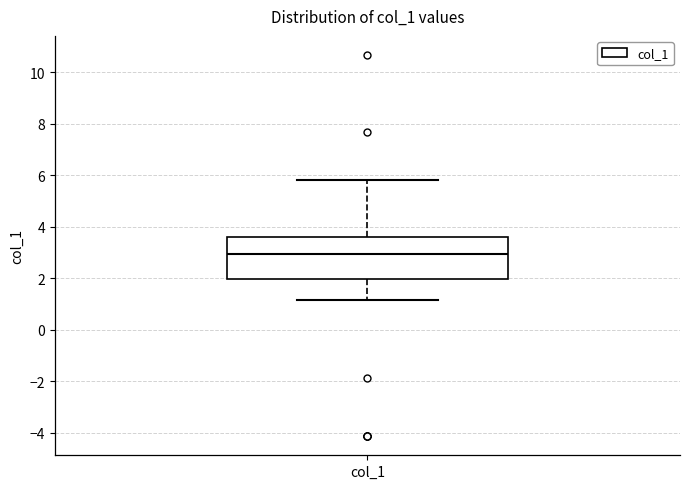

Transcribe this box plot: give where the median line is, the range the box spans, and where the two whiskers end, as read against the y-axis. The values are not printed on the chart, so give them approximately, as read against the axis.

median 3.0, box 2.0 to 3.6, whiskers 1.2 to 5.8